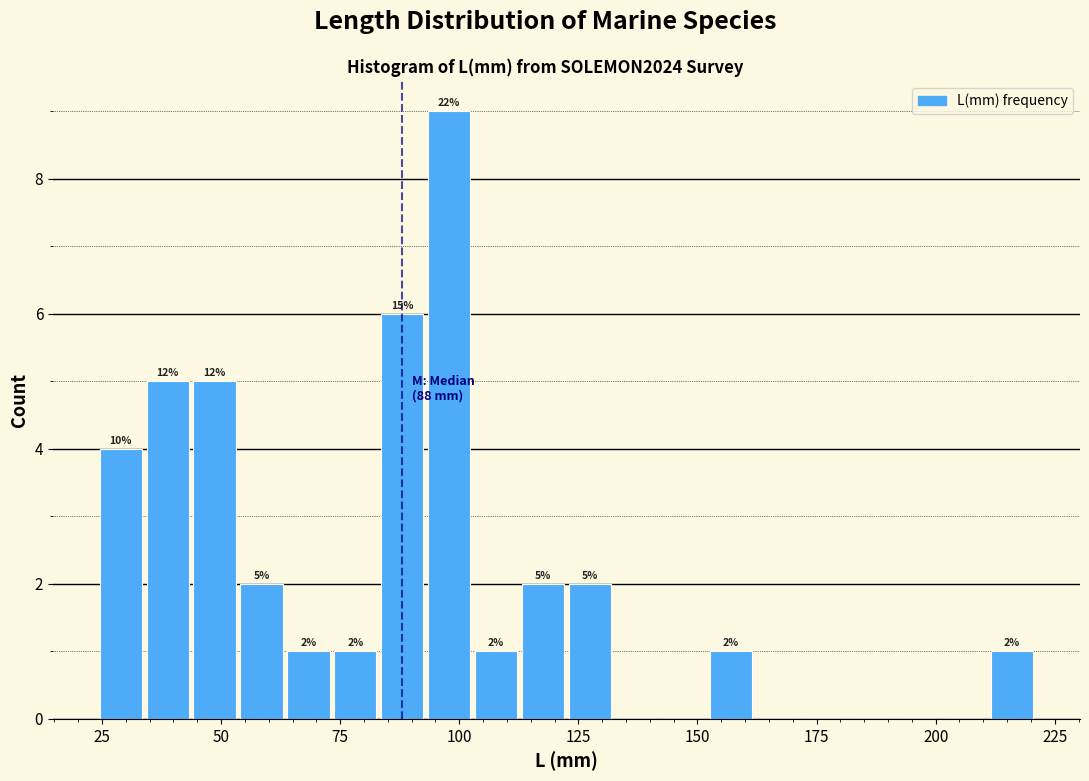

Read against the x-axis, roughly where is the centre of the tallest bar?

100